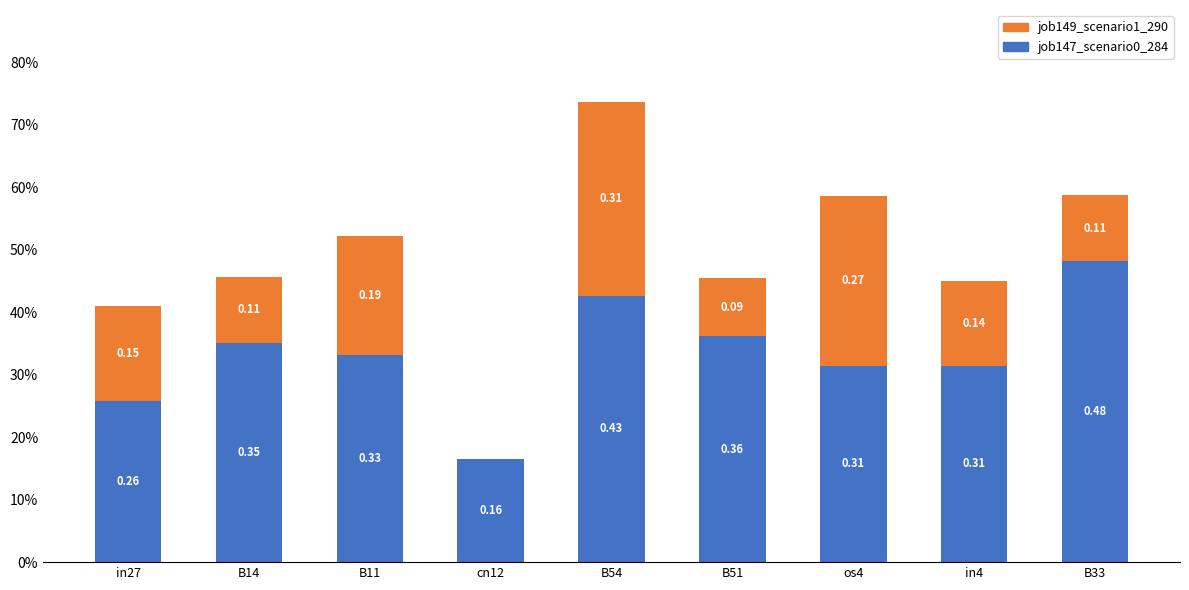

Which has a higher value, B11 or in27?

B11